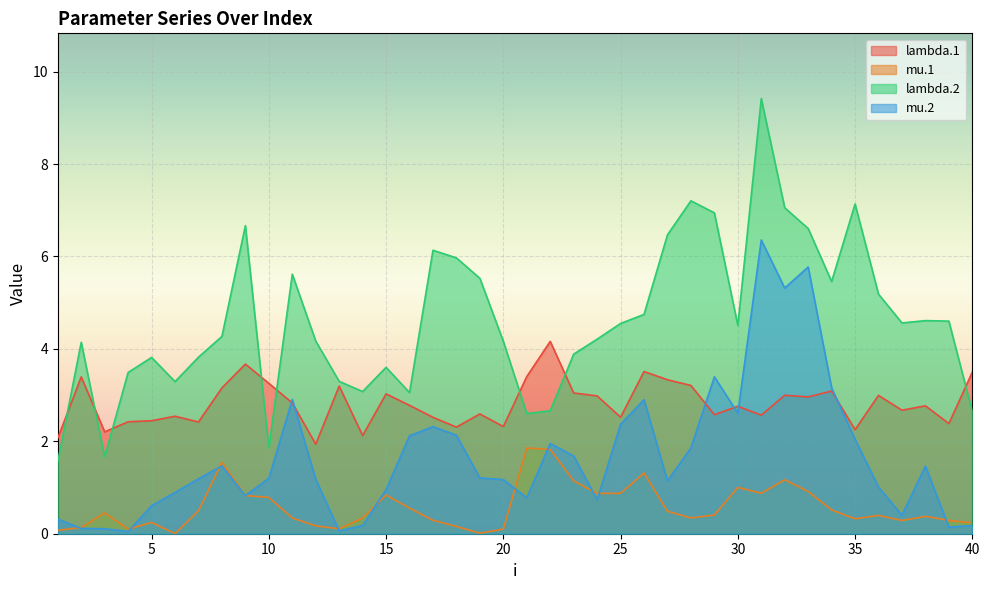

How many lines are shown in the chart?

4